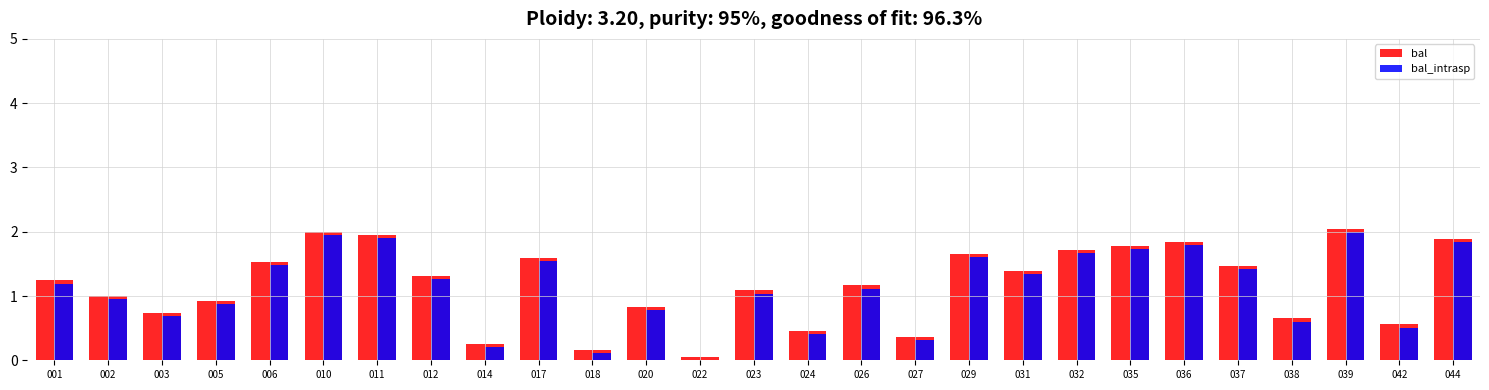

Is the value of bal at 003 greater than the value of bal_intrasp at 031?

No